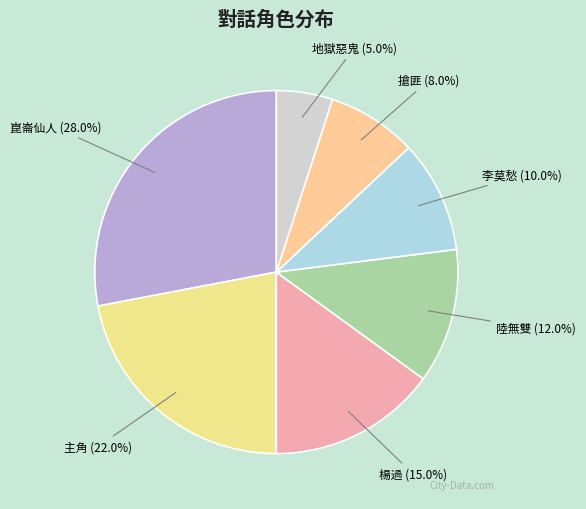

Which slice is the largest?

崑崙仙人